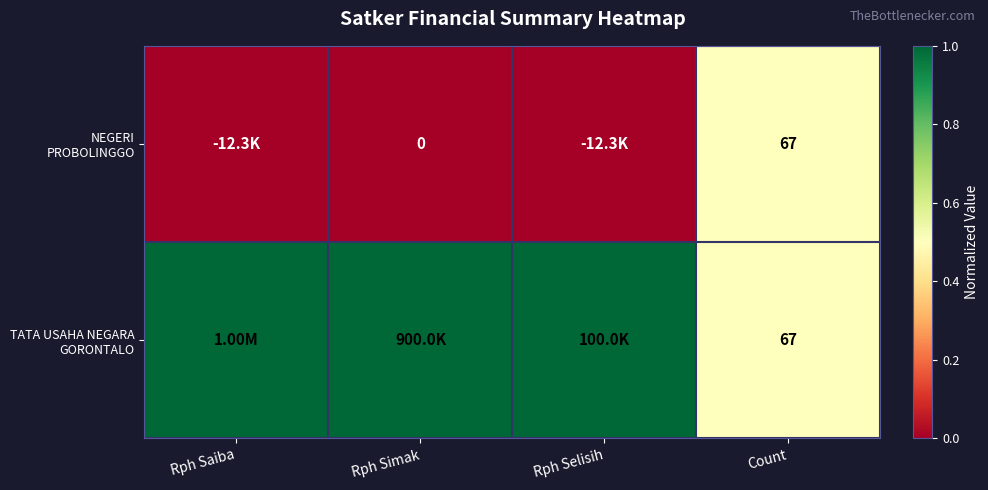

At which category is the sum across all series the highest?

Rph Saiba